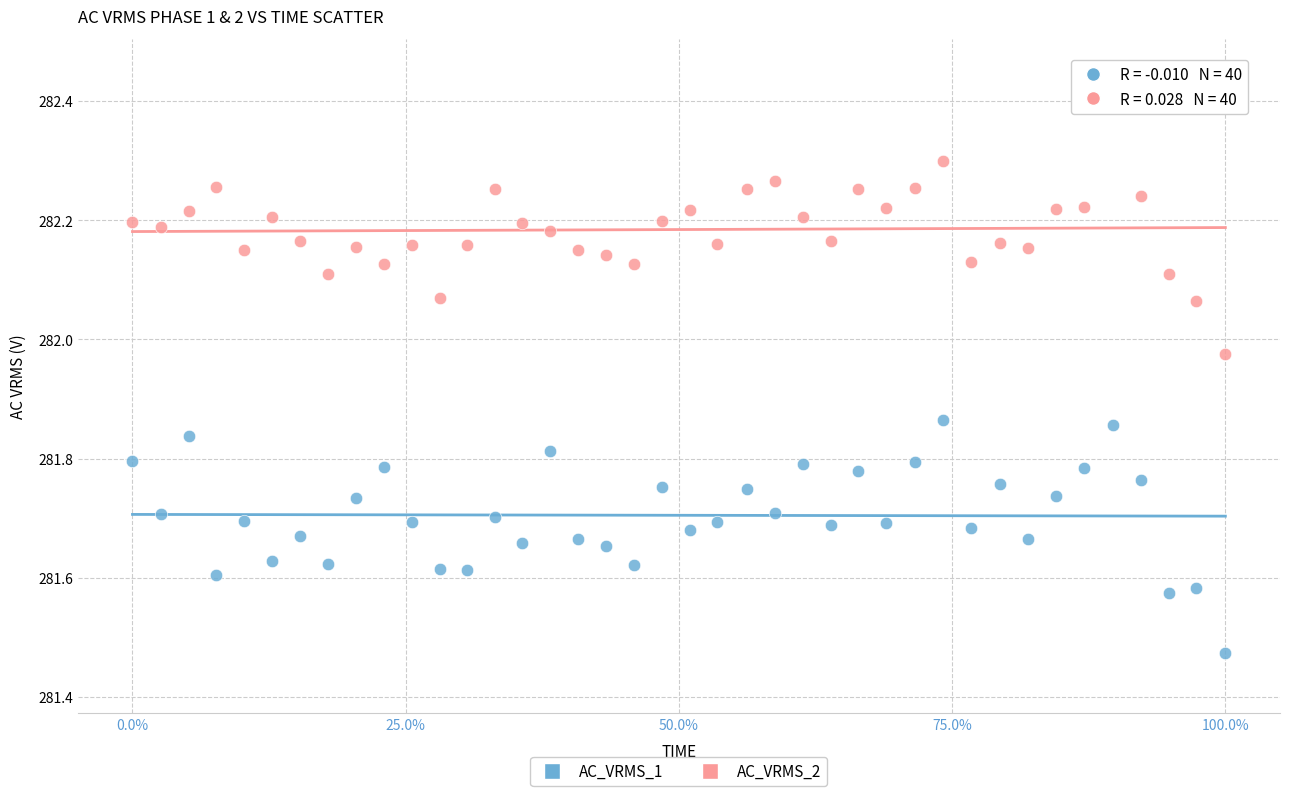

Which series reaches the minimum Y coordinate?

AC_VRMS_1